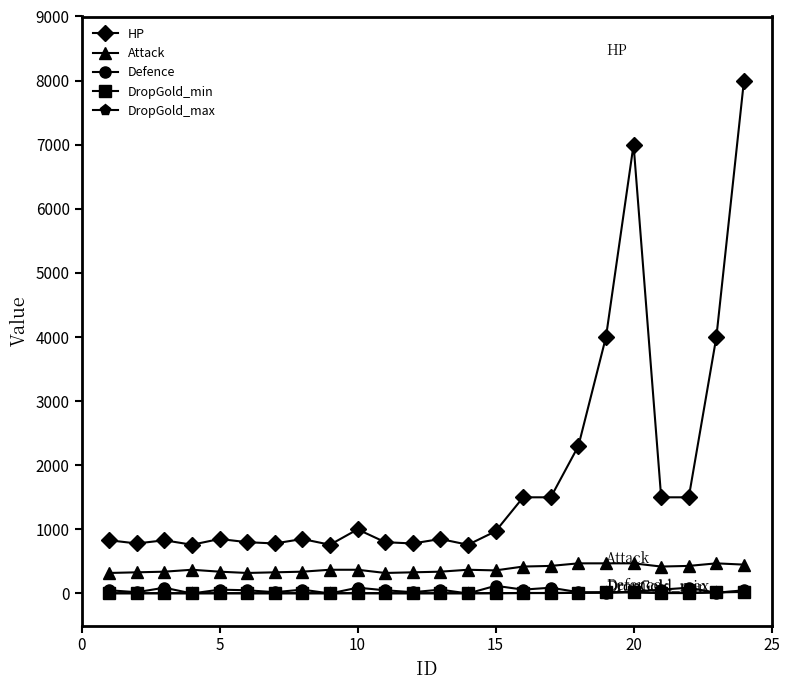

True or false: HP and DropGold_min intersect in this chart.

False